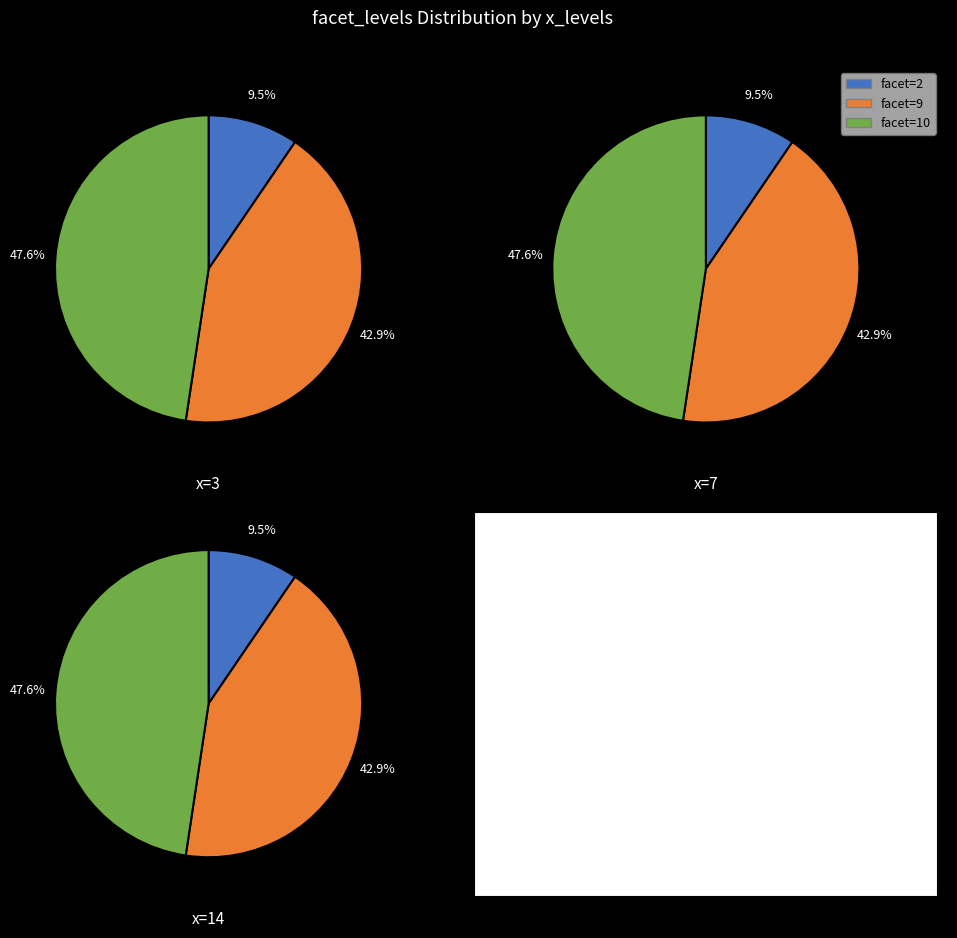

To the nearest percent, what is the average slice percentage?

33%